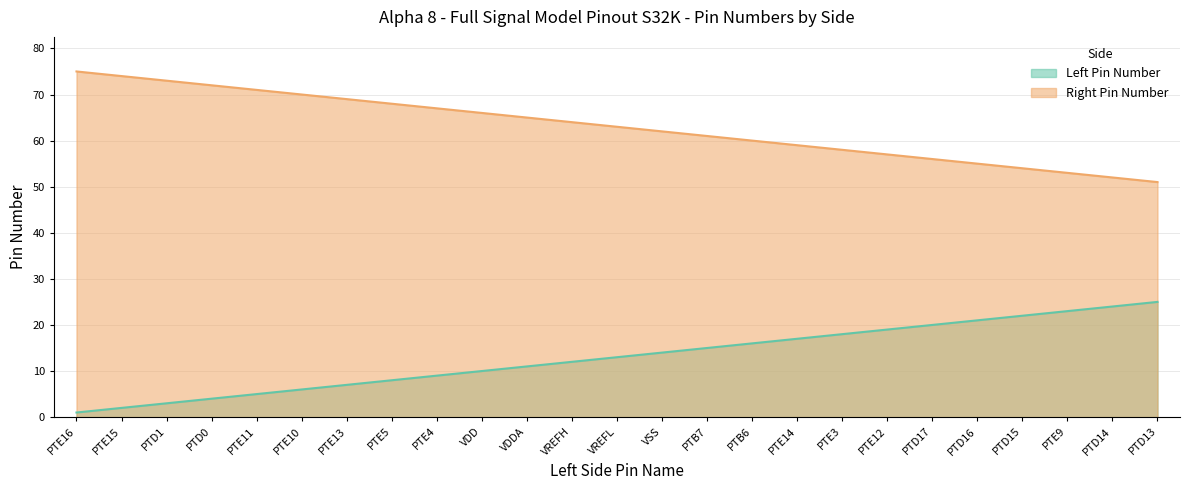

How many values in the Left Pin Number series exceed 13?

12